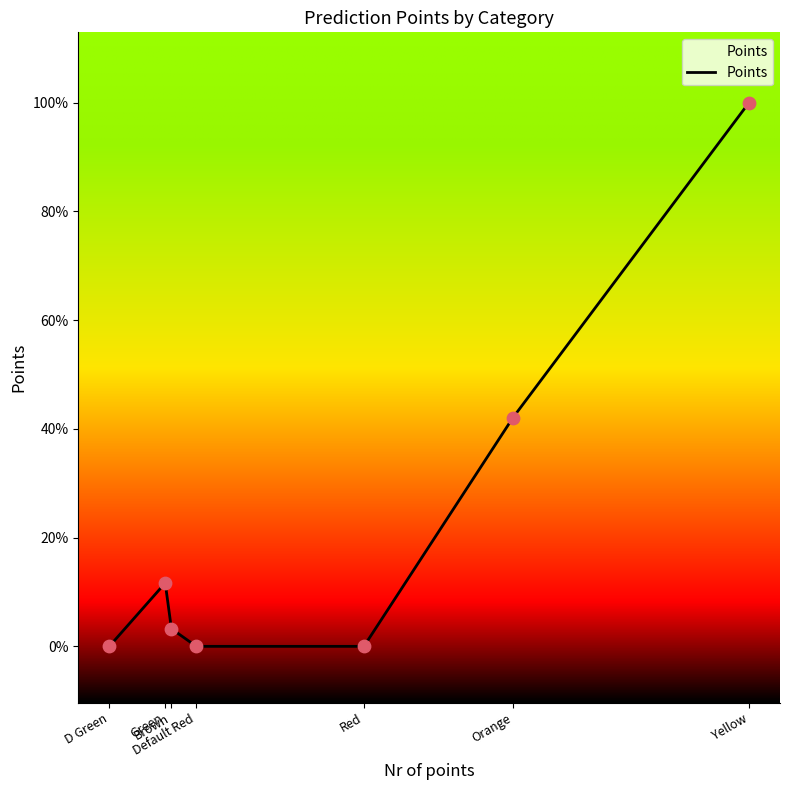

Between Orange and Red, which is larger?

Orange